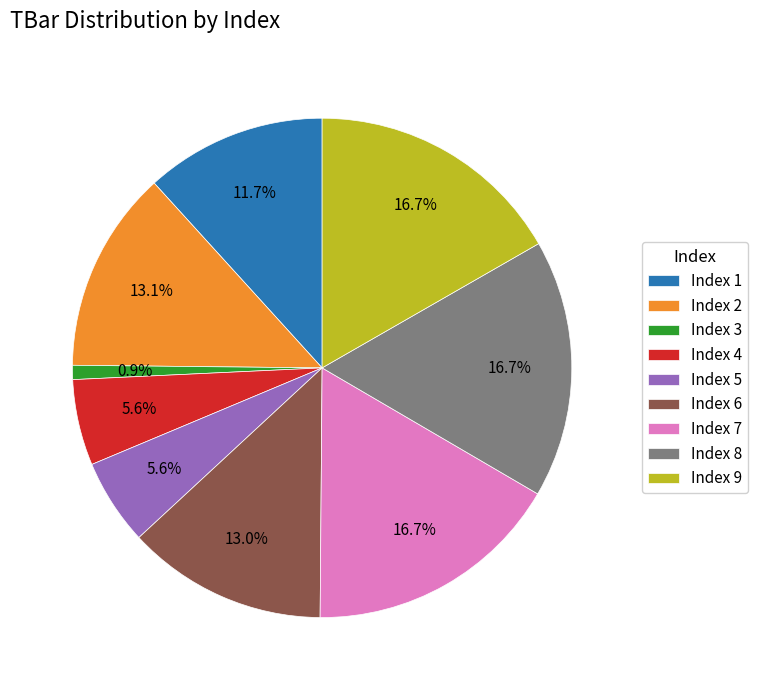

What percentage do Index 5 and Index 6 together represent?

18.6%